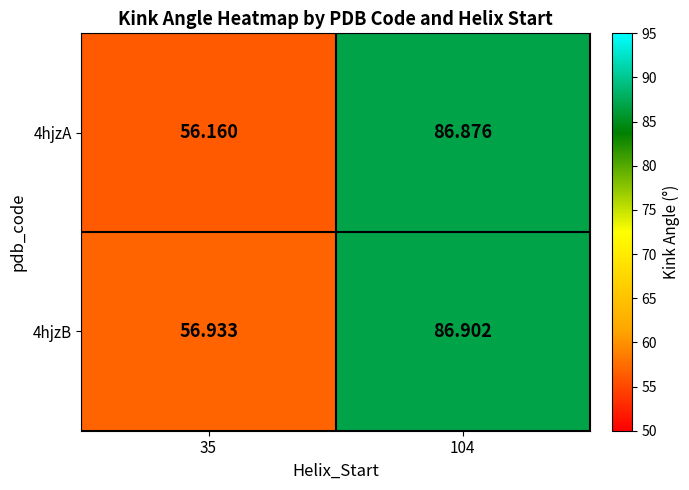

Is the value of 4hjzA at 104 greater than the value of 4hjzB at 35?

Yes